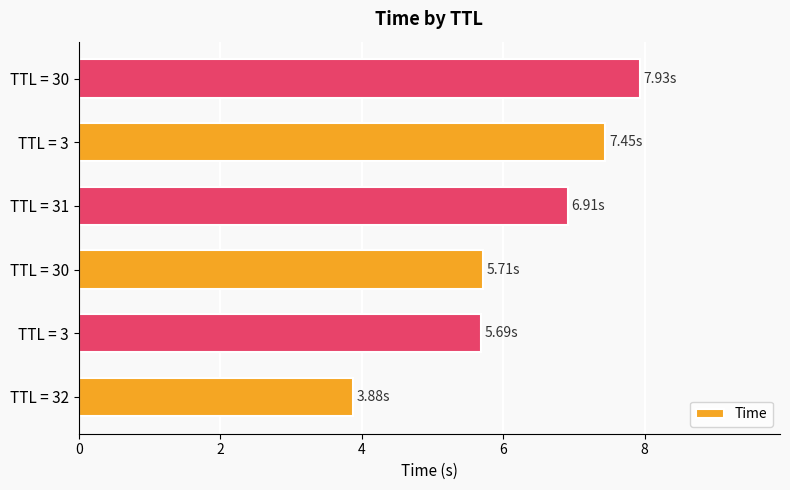

Does the chart contain any negative values?

No